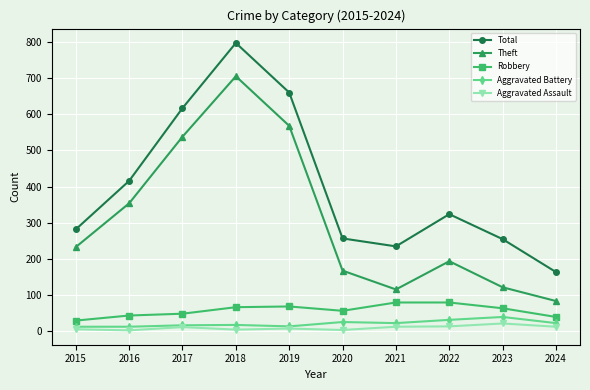

Which series has the widest spread of values?

Total